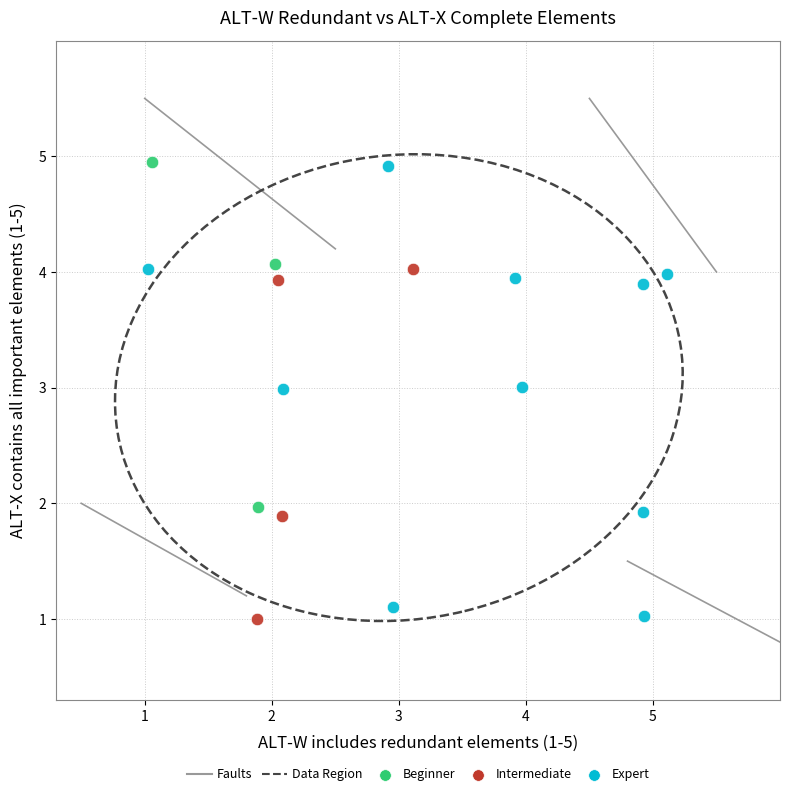

Which series has the largest Y range (max minus min)?

Expert